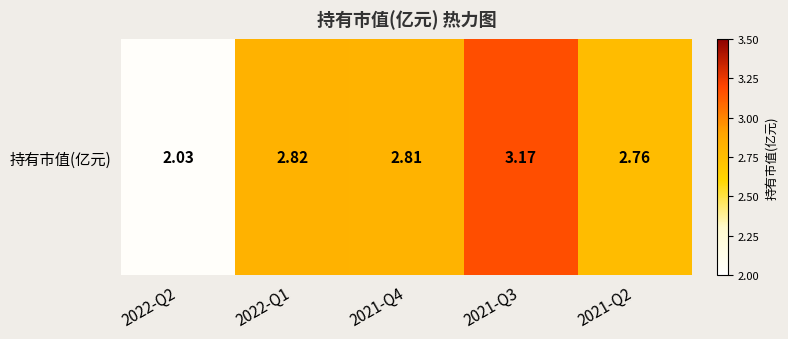

Which has a higher value, 2022-Q1 or 2021-Q4?

2022-Q1